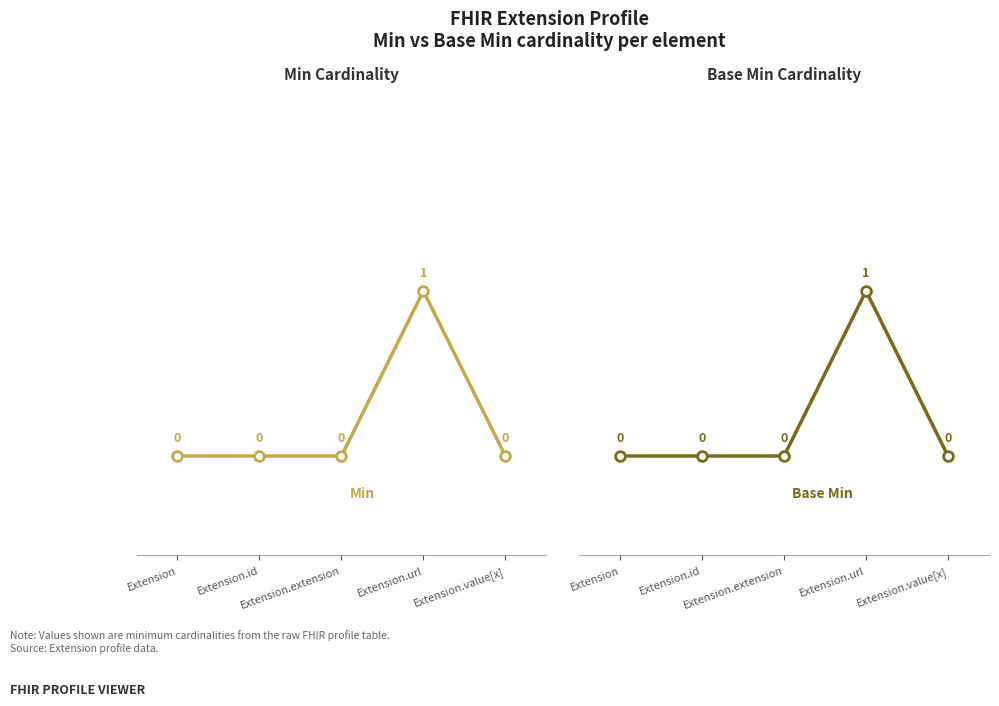

How many lines are shown in the chart?

2